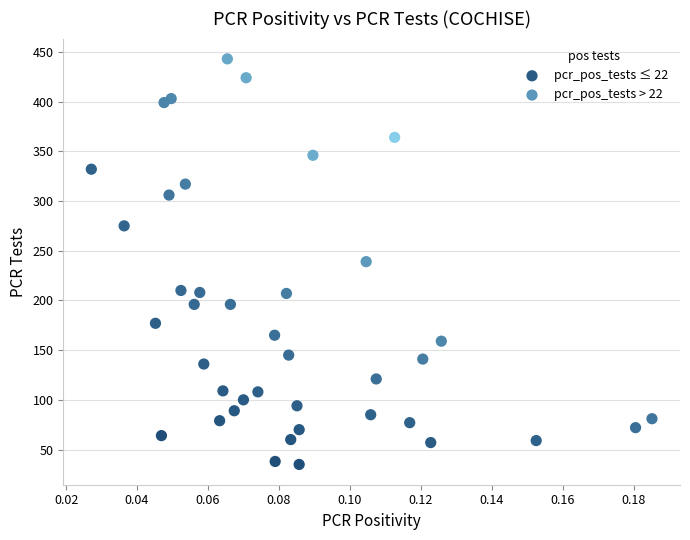

Which series has the widest spread of Y values?

pcr_pos_tests ≤ 22